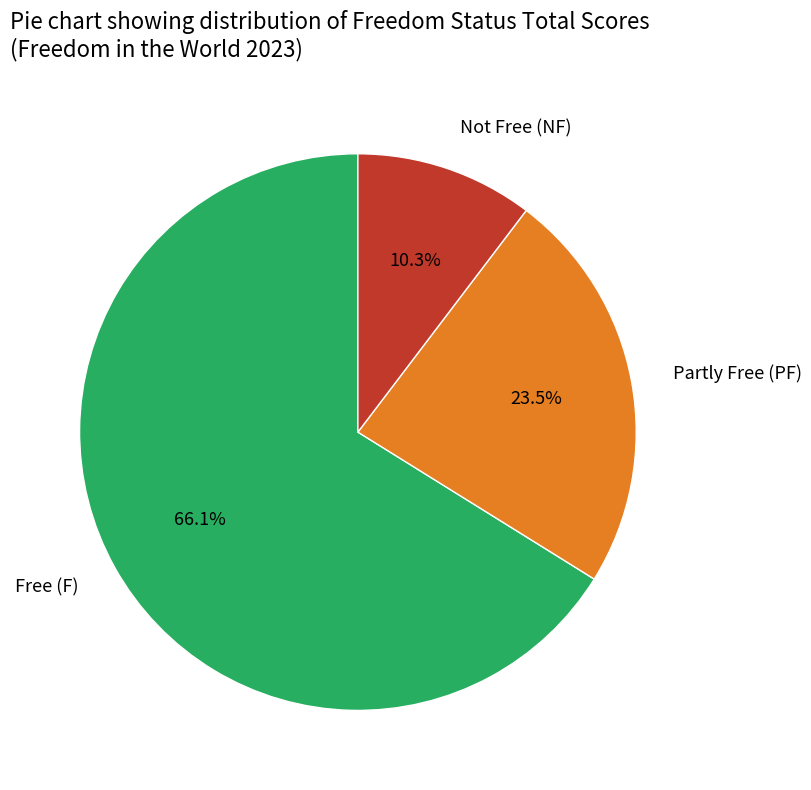

Approximately how many times larger is the value at Not Free (NF) compared to Partly Free (PF)?

0.4